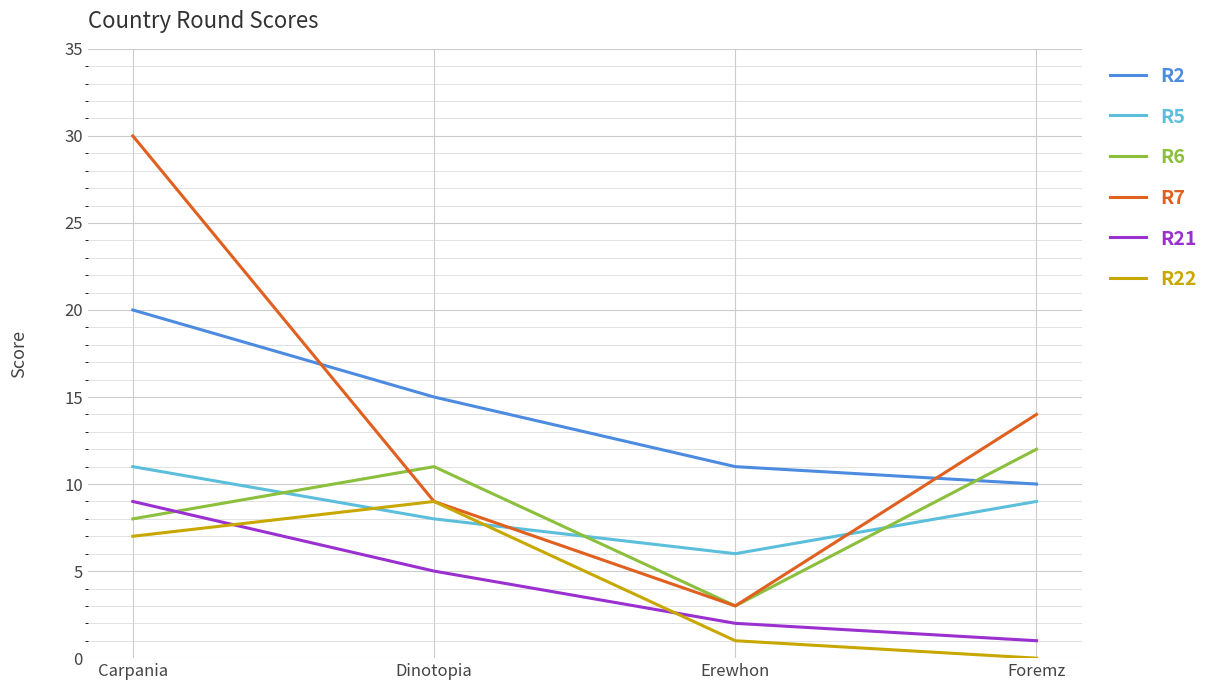

True or false: R2 has a value of 5 at Dinotopia.

False